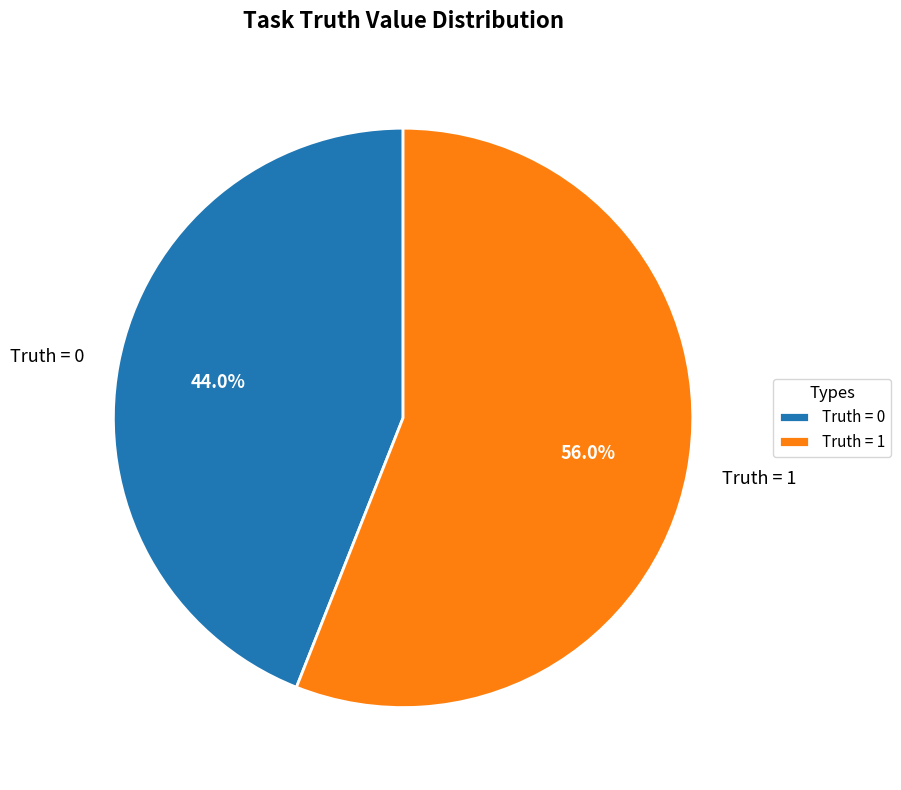

Rank the categories by value from lowest to highest.

Truth = 0, Truth = 1